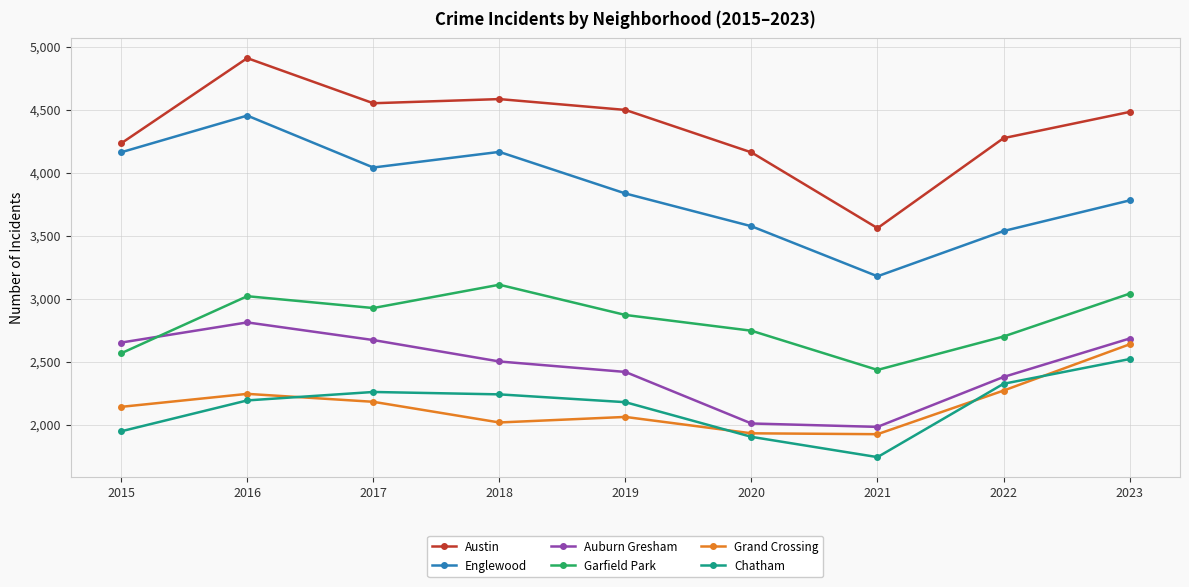

True or false: Garfield Park has a value of 618 at 2019.

False